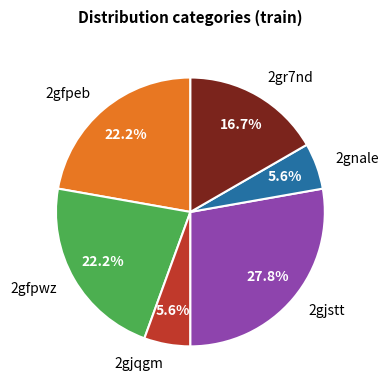

Between 2gnale and 2gfpeb, which is larger?

2gfpeb